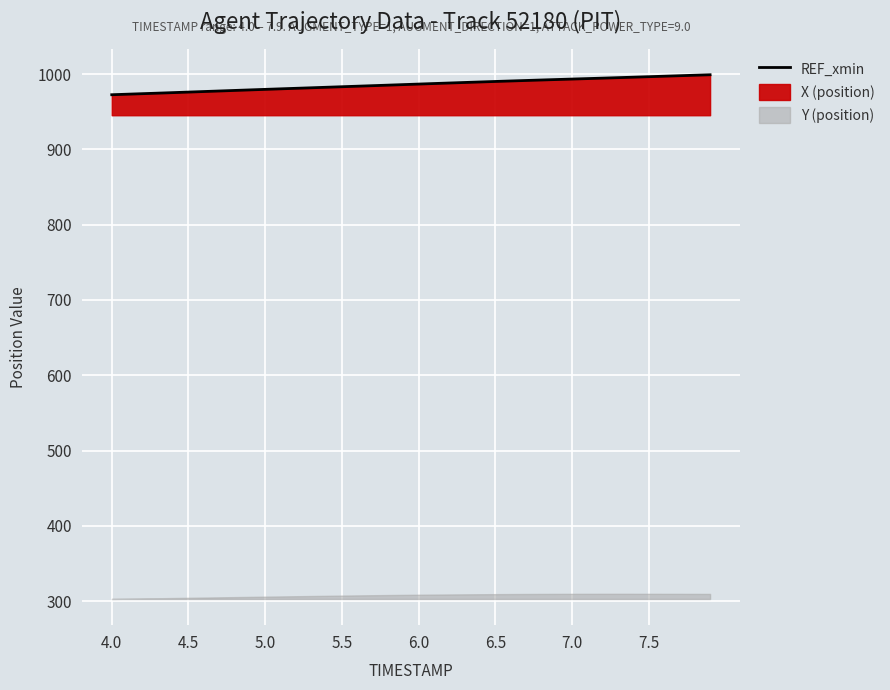

What is the difference between the maximum and minimum values?

26.5